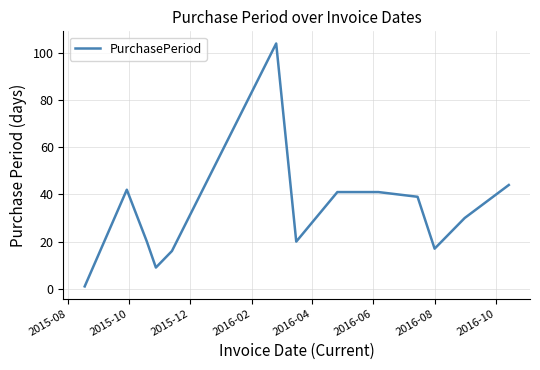

What is the maximum value shown in the chart?

104